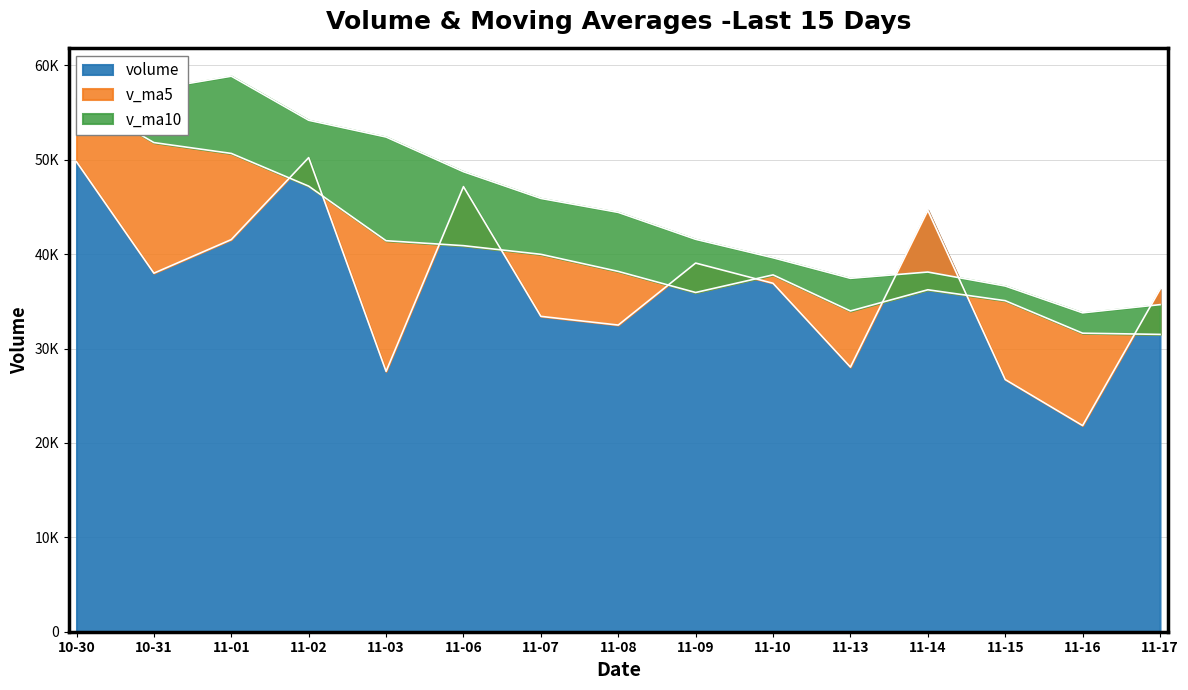

What is the difference between the volume values at 2017-11-15 and 2017-11-13?

1317.5